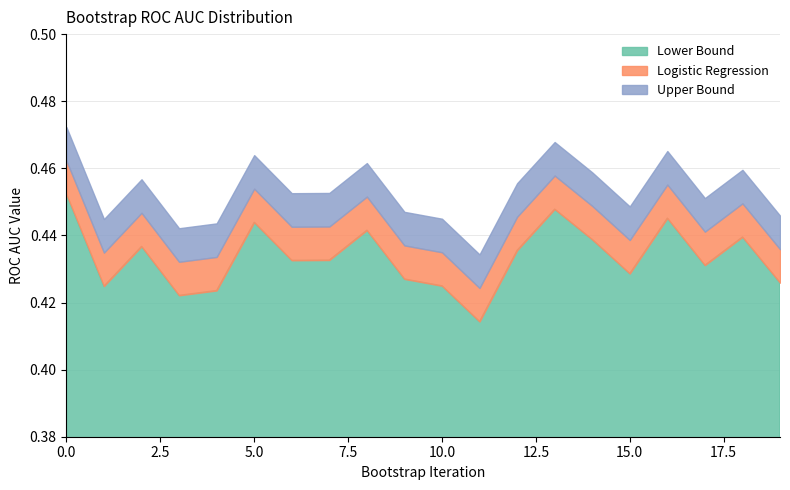

What are all the series names shown in the legend?

Logistic Regression, Upper Bound, Lower Bound